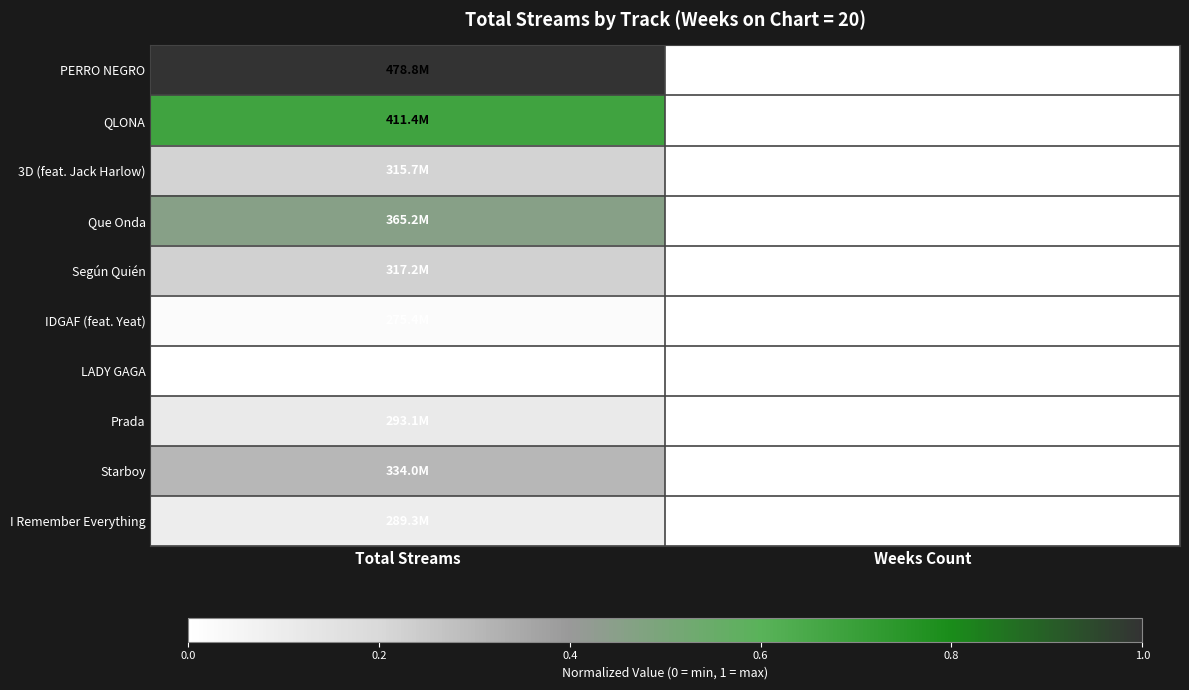

The Que Onda series shows -0.3 at Weeks Count. True or false?

False